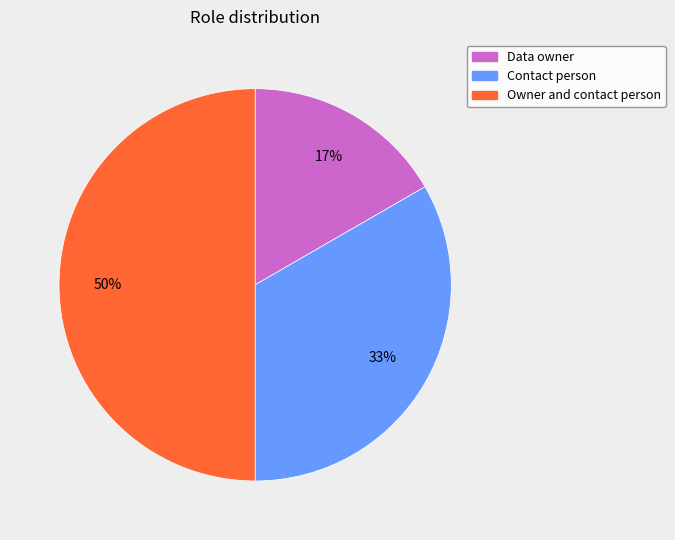

To the nearest percent, what is the combined percentage of Contact person and Data owner?

50%